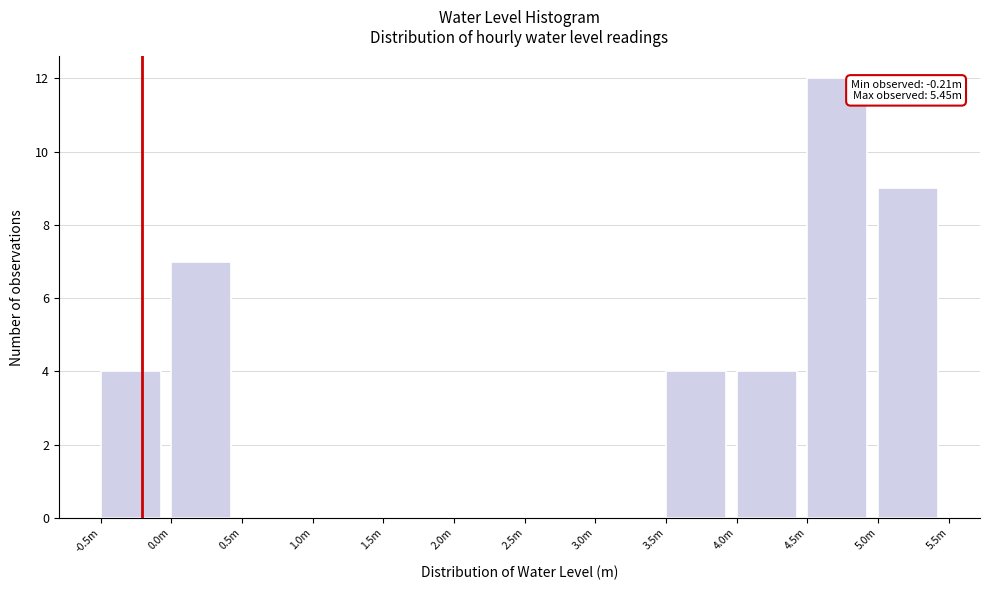

Reading left to right, list all the values displayed in this chart.

-0.5m=4	0.0m=7	0.5m=0	1.0m=0	1.5m=0	2.0m=0	2.5m=0	3.0m=0	3.5m=4	4.0m=4	4.5m=12	5.0m=9